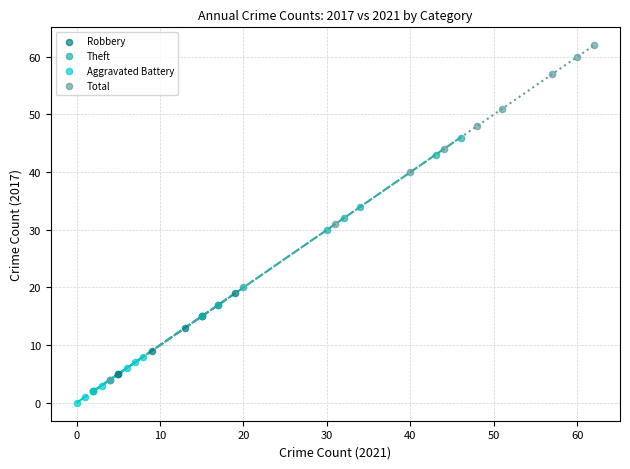

Which series has the largest Y range (max minus min)?

Total